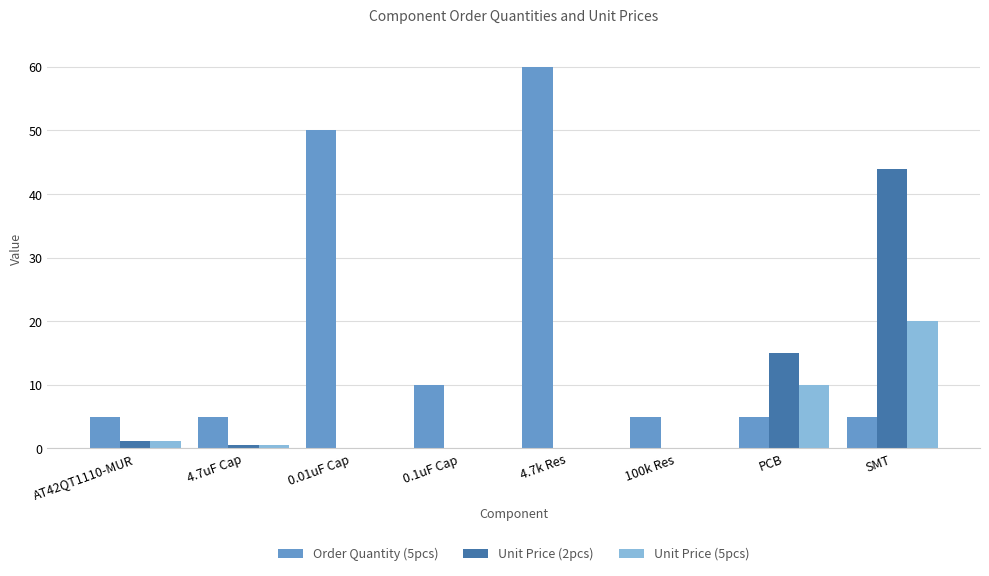

True or false: Unit Price (5pcs) has a value of 7.0 at SMT.

False